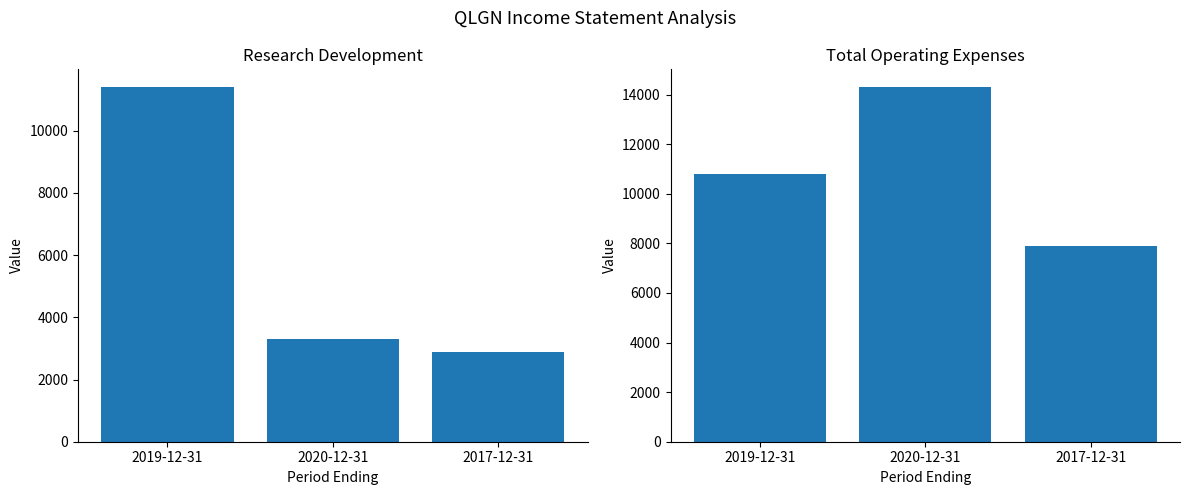

What is the label of the 1st bar from the left?

2019-12-31